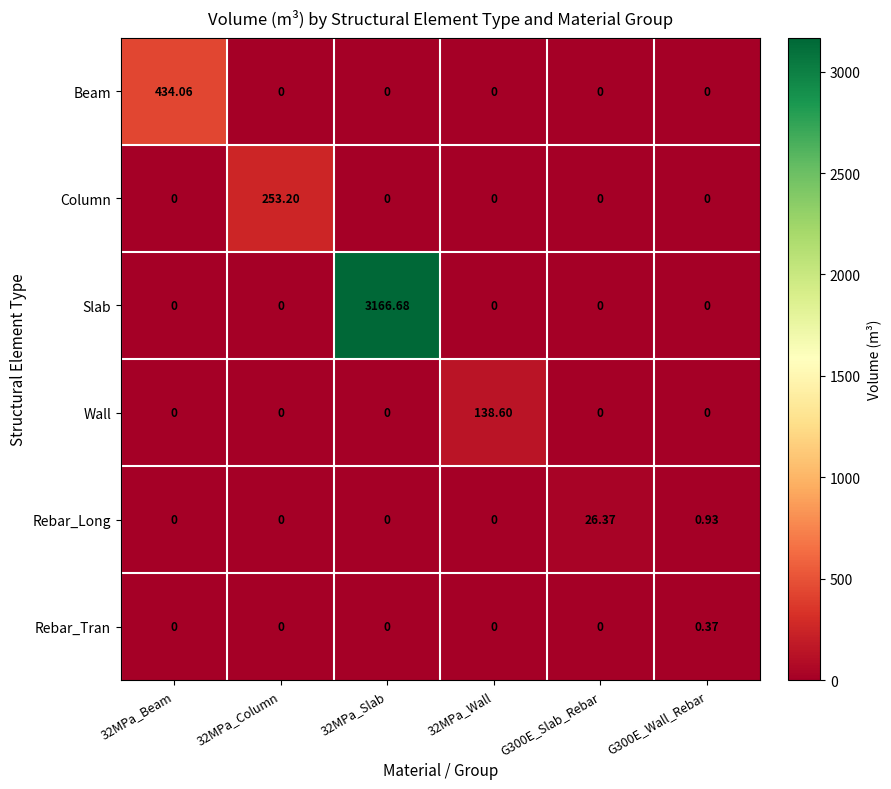

Count the number of data series in this chart.

6